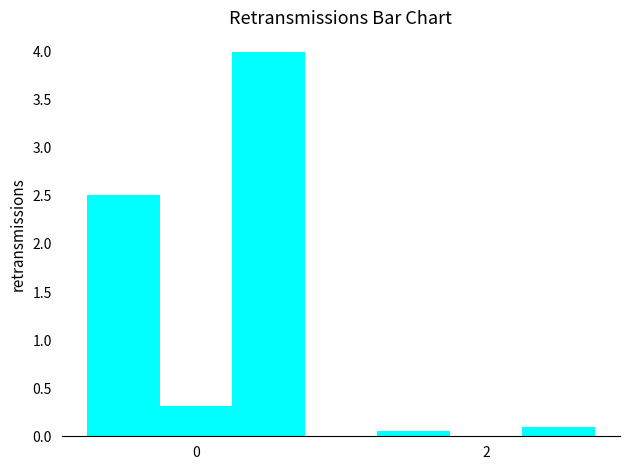

True or false: worst has a value of 1.7 at 0.

False